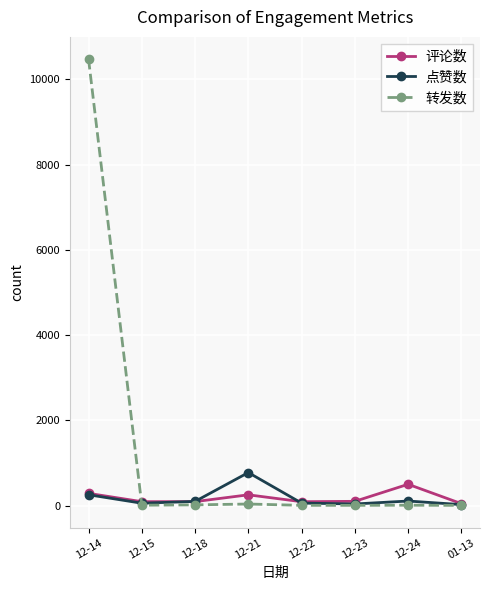

Which series has the largest range (max minus min)?

转发数